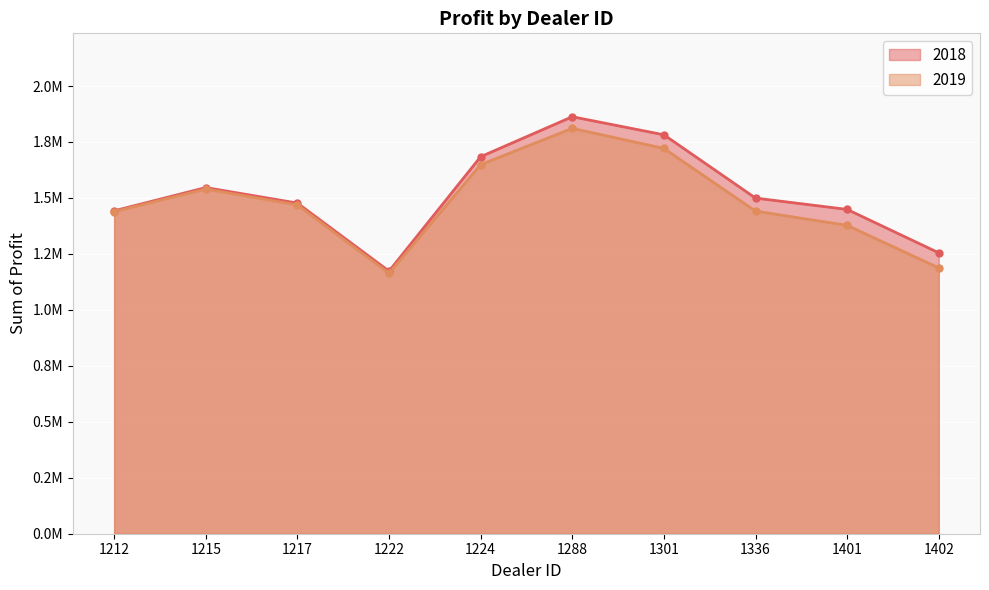

Reading right to left, what are all the values shown in this chart?

2018: 1402=1254783.5	1401=1448764.8	1336=1499372.0	1301=1782083.8	1288=1862804.0	1224=1684246.0	1222=1173165.0	1217=1477022.5	1215=1546386.2	1212=1442501.0
2019: 1402=1187612.5	1401=1377400.0	1336=1441162.5	1301=1721337.5	1288=1810750.0	1224=1648825.0	1222=1163362.5	1217=1468762.5	1215=1539600.0	1212=1438925.0